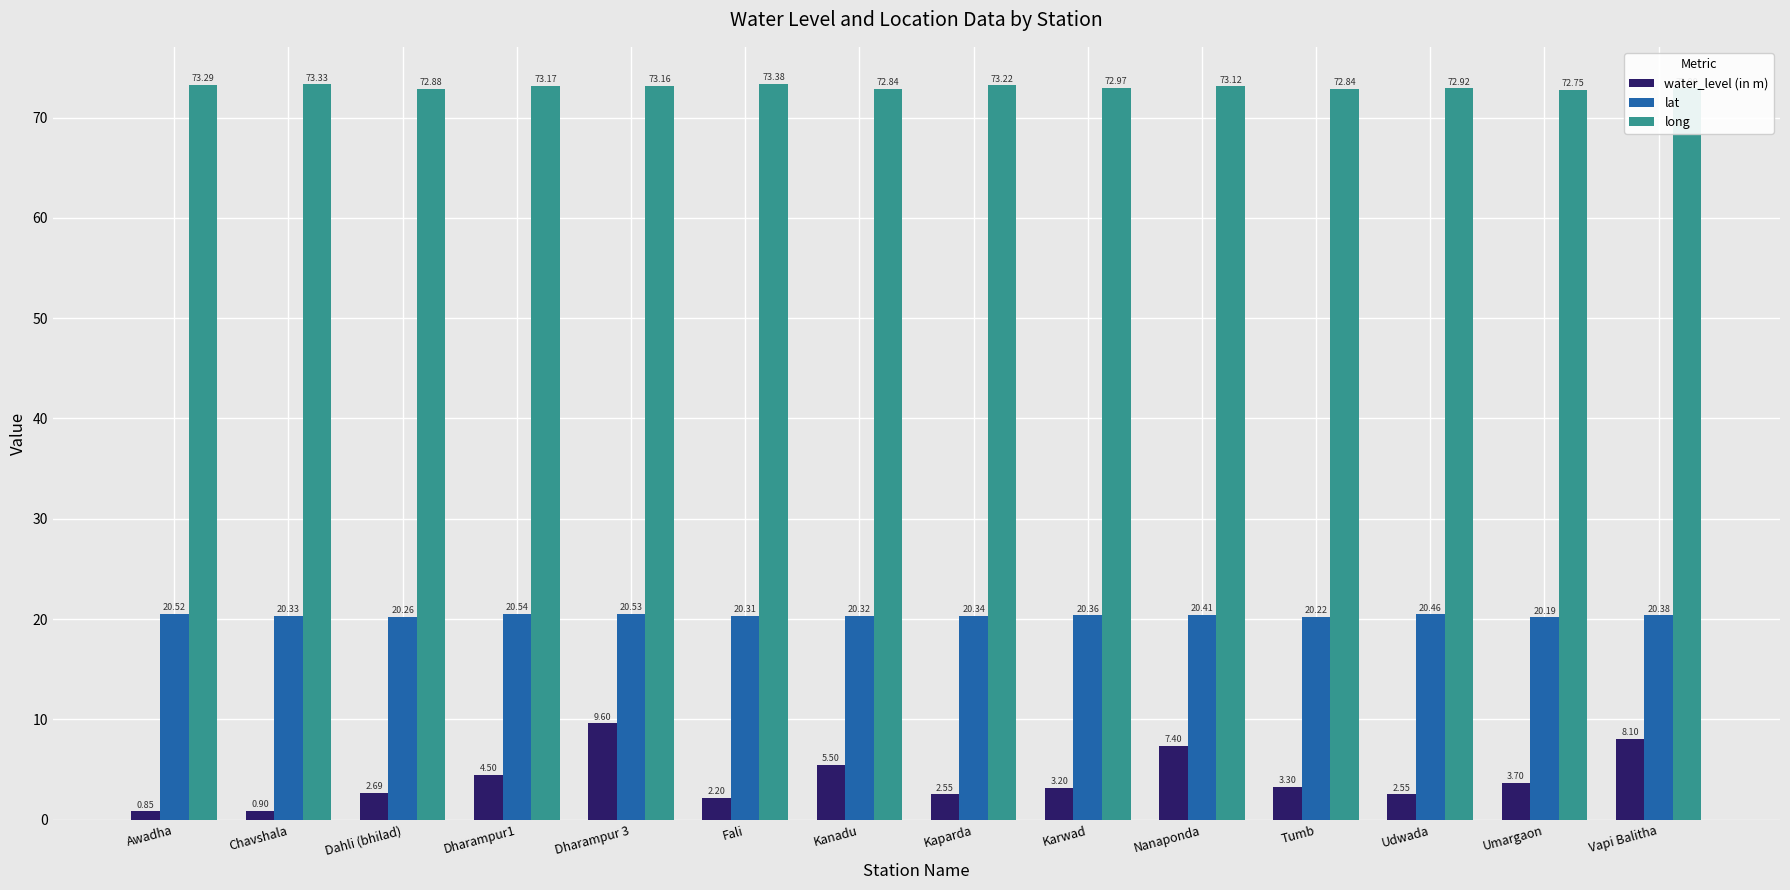

True or false: water_level (in m) has a value of 1.4 at Kanadu.

False